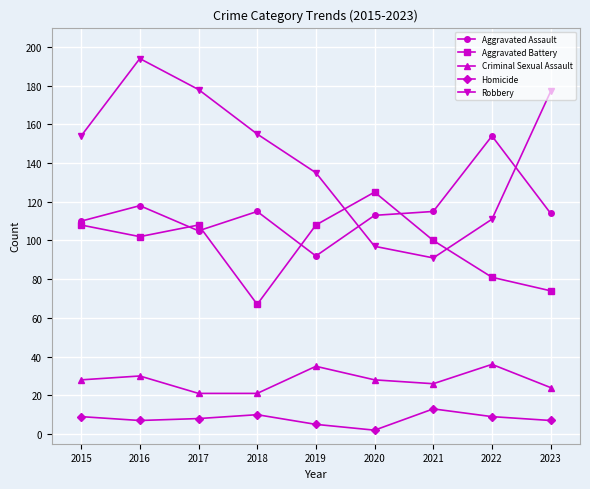

What is the maximum value for Robbery?

194